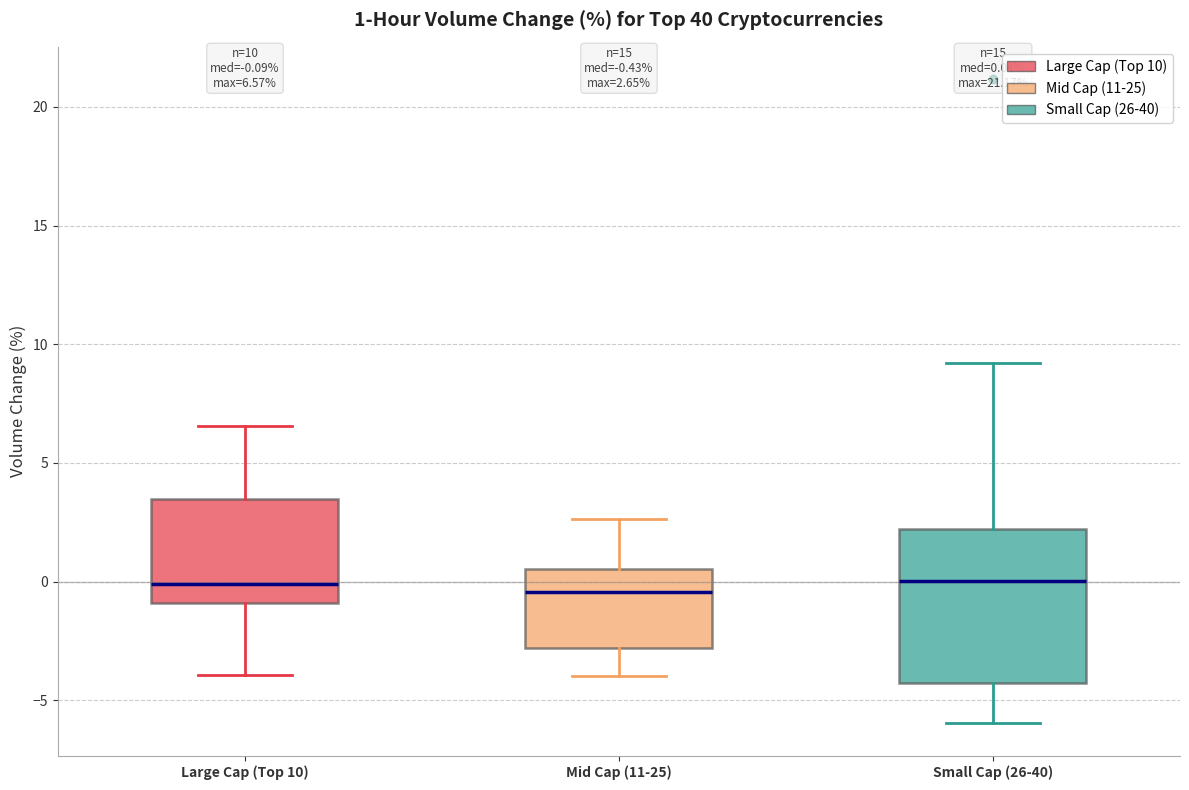

Comparing the boxes themselves (not the whiskers), which one is the tallest?

Small Cap (26-40)